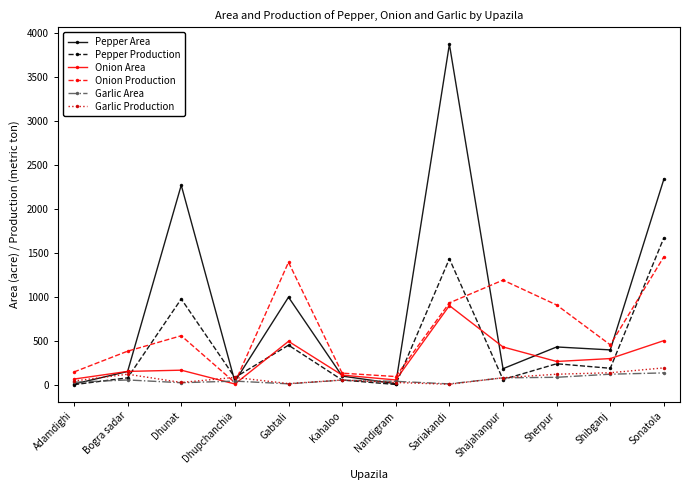

Where is the first local minimum for Onion Area?

Dhupchanchia